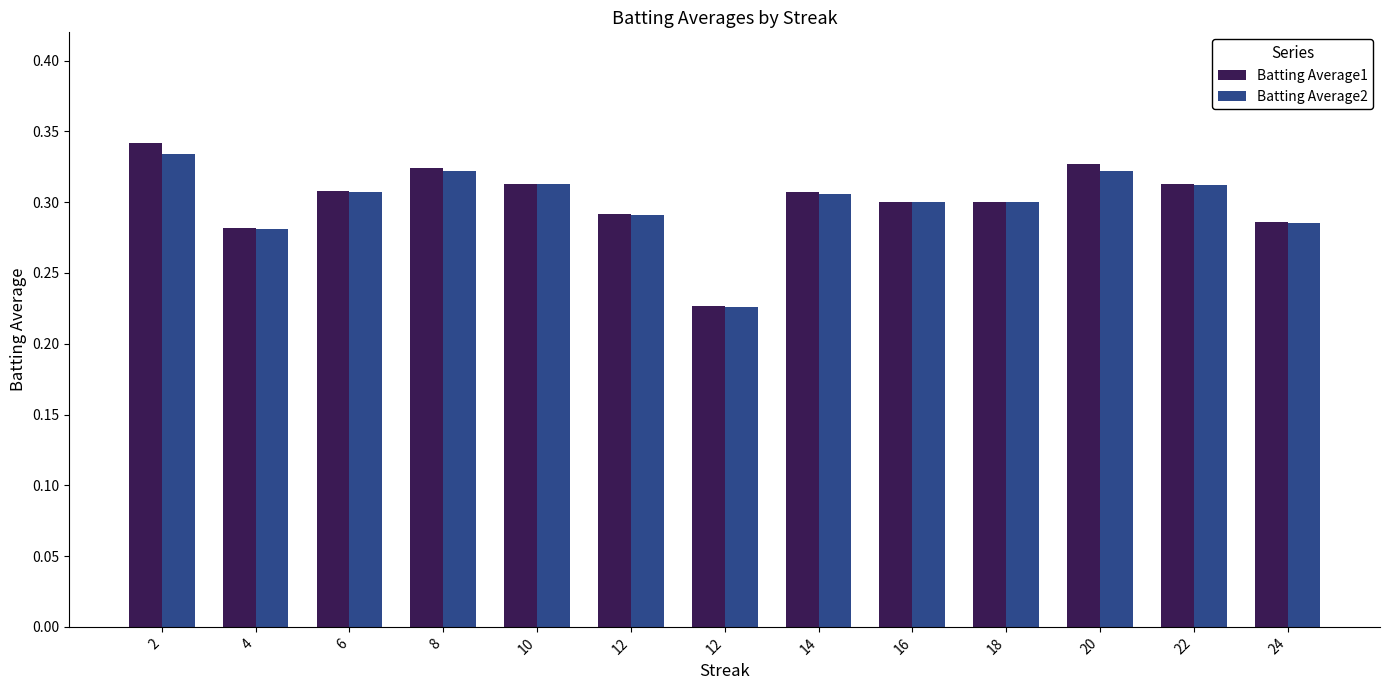

How many groups of bars are there?

13